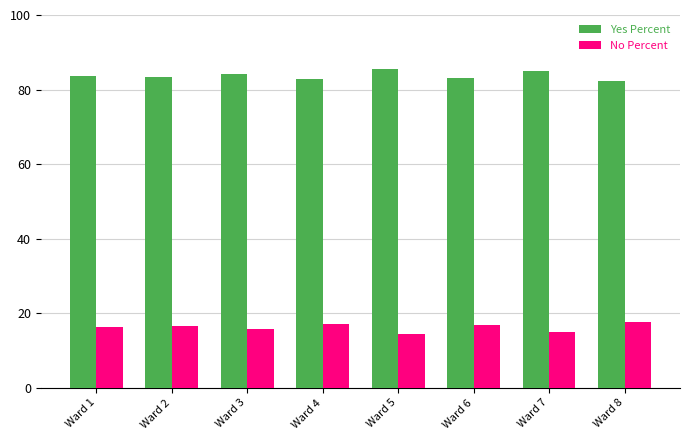

At how many categories does at least one series exceed 54?

8